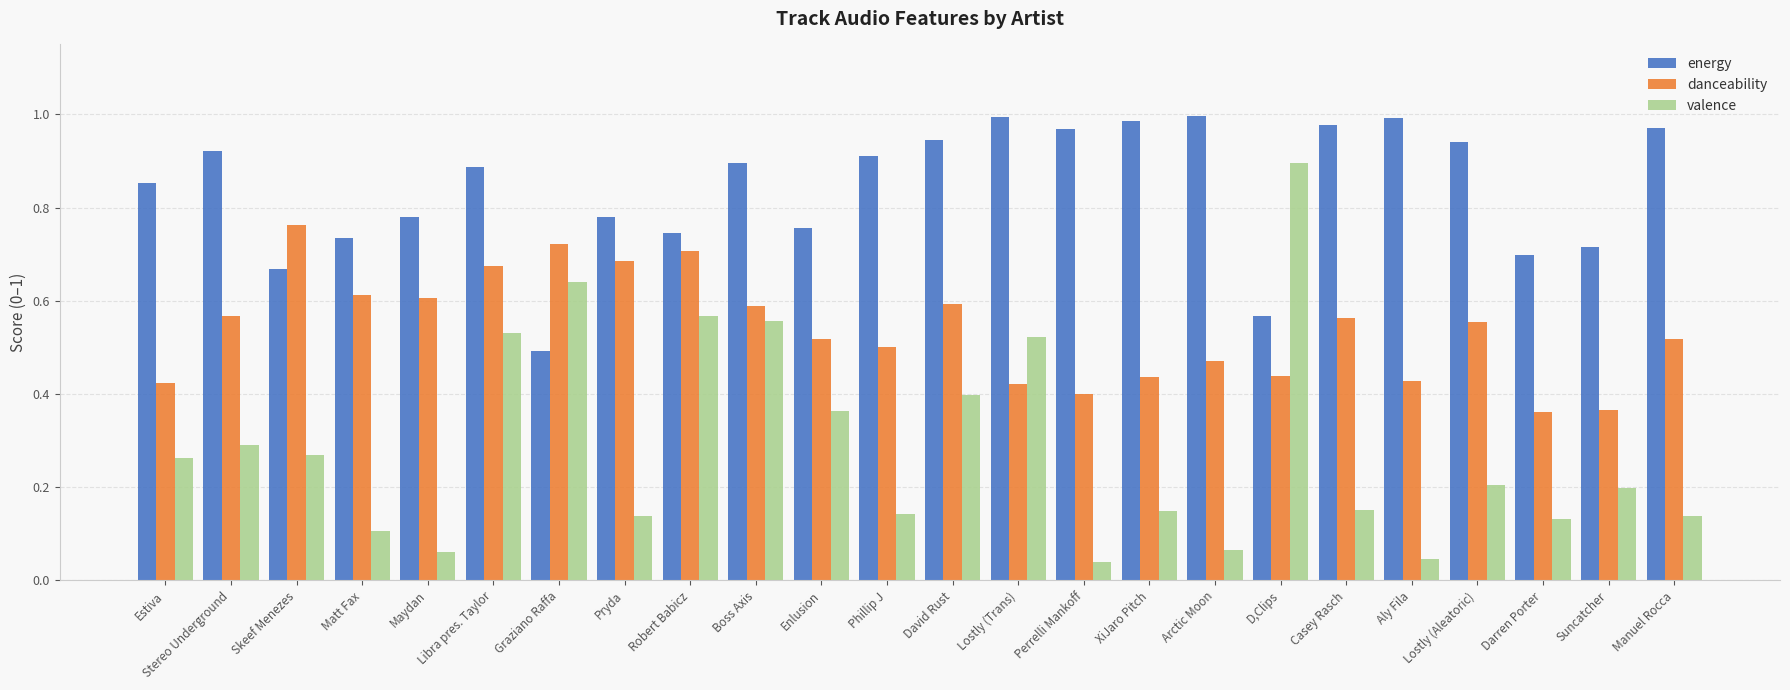

The valence series shows 0.1 at Matt Fax. True or false?

True